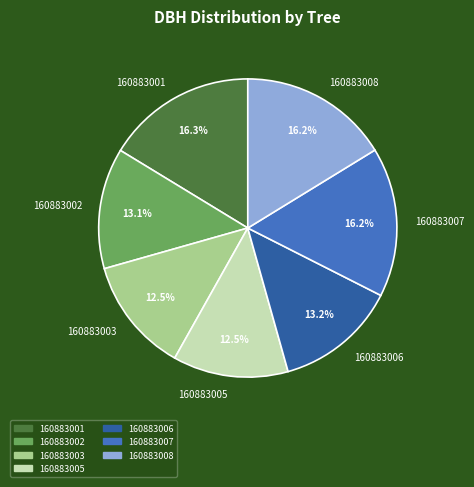

Is there a majority slice in this chart?

No